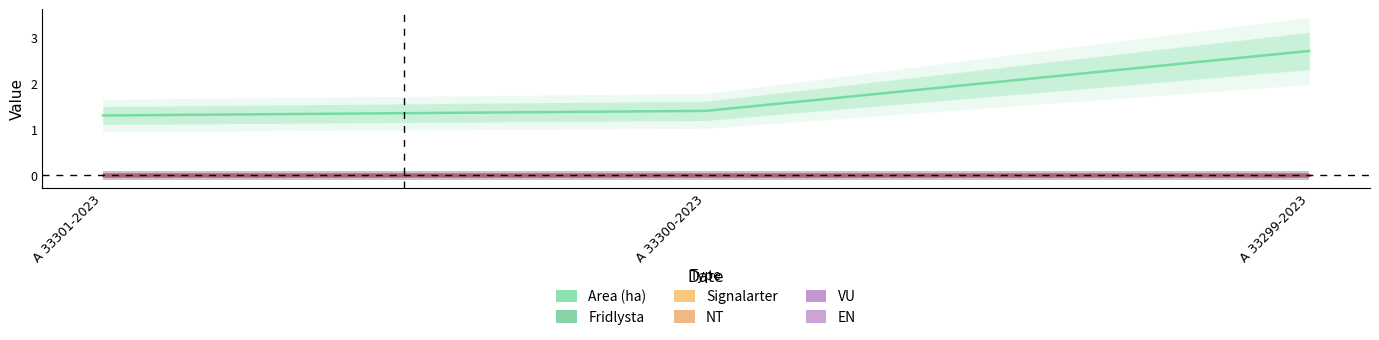

Where is EN nearest to the value 0?

A 33301-2023